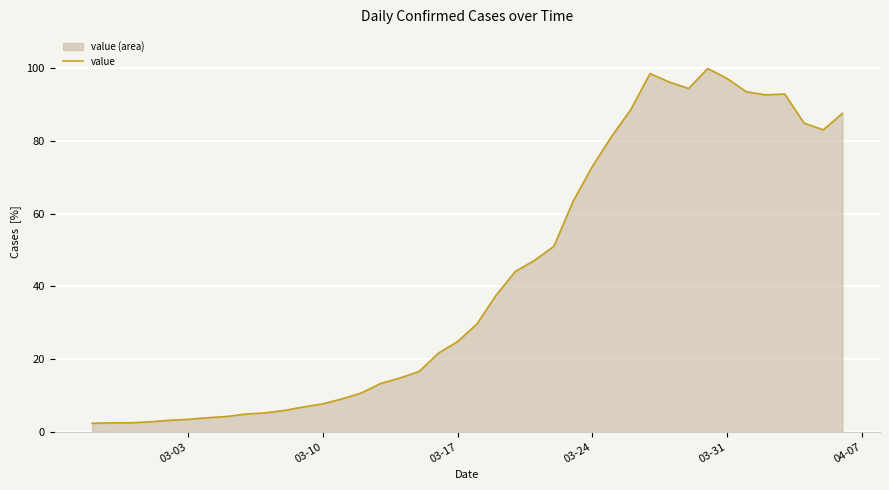

What is the greatest value displayed?

100.0